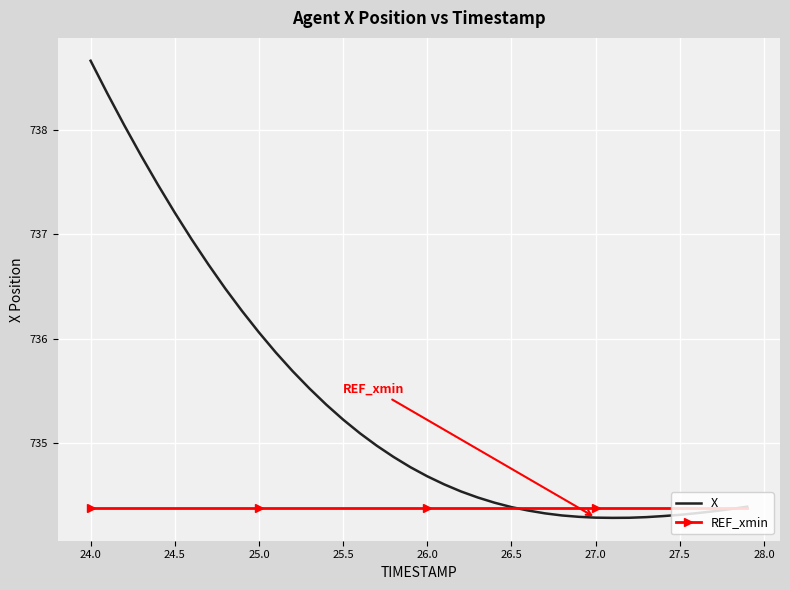

List the series in order of their peak value, lowest first.

REF_xmin, X